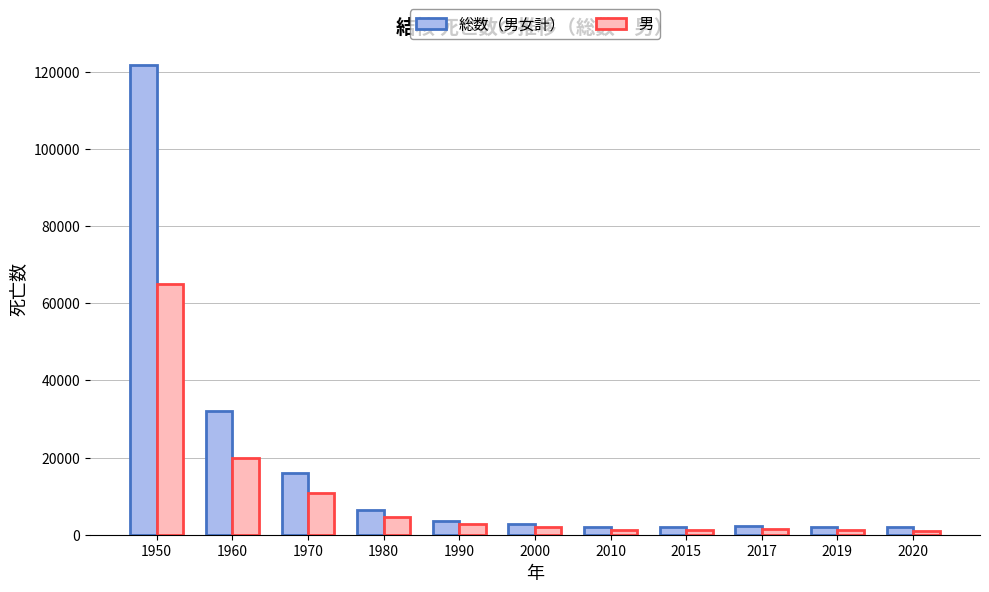

How many series are shown in this chart?

2